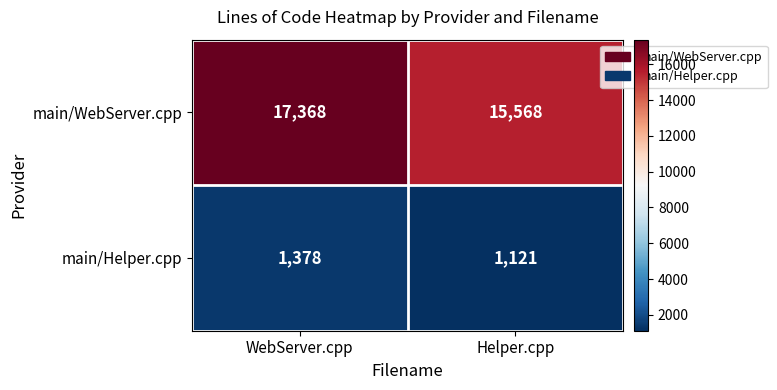

Which series changed the most between WebServer.cpp and Helper.cpp?

main/WebServer.cpp